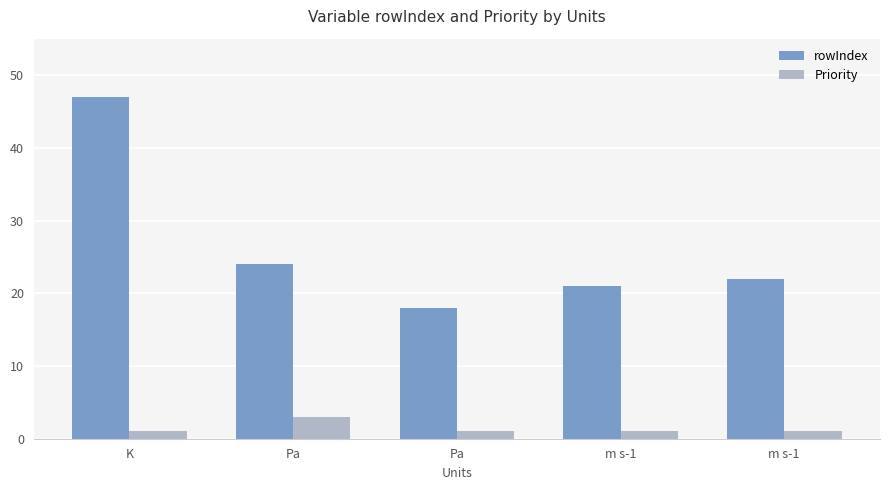

Which series has the widest spread of values?

rowIndex